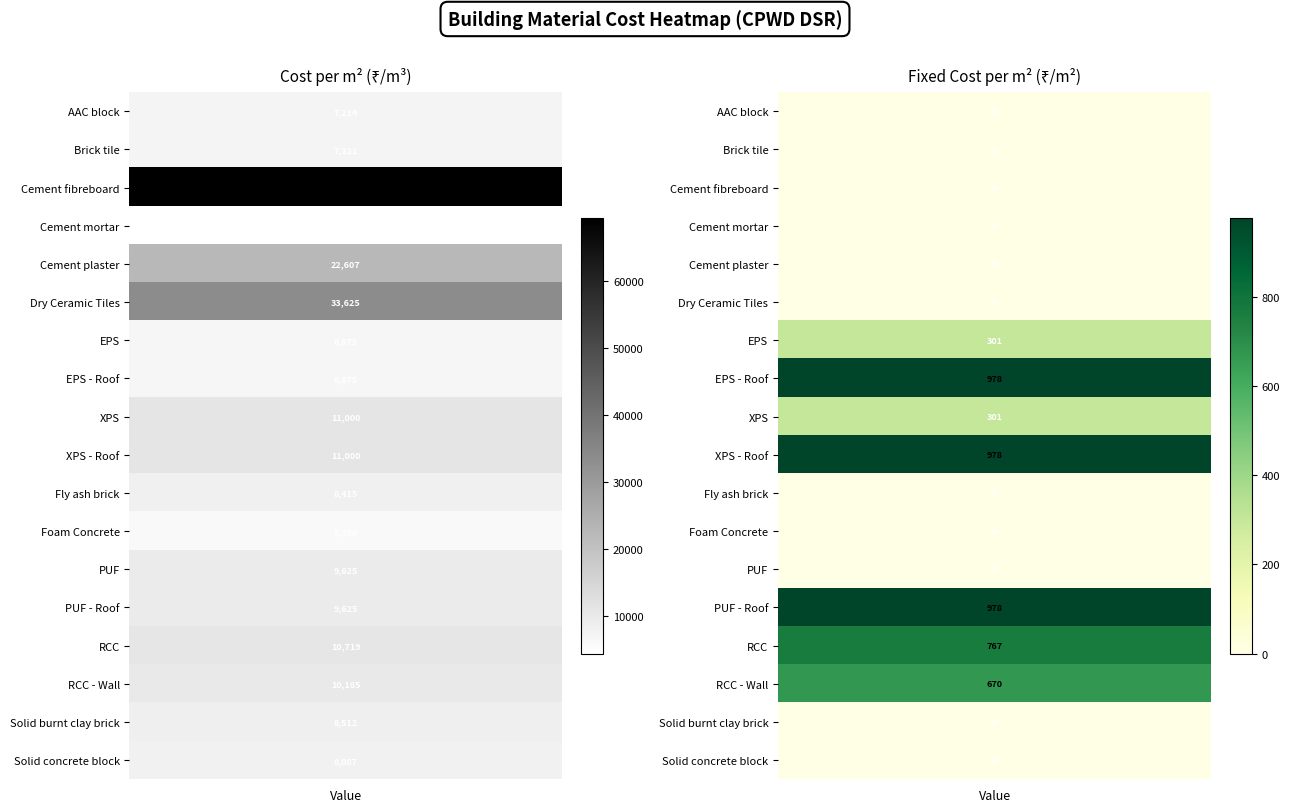

What is the difference between the cost values at 5 and 14?

22905.7